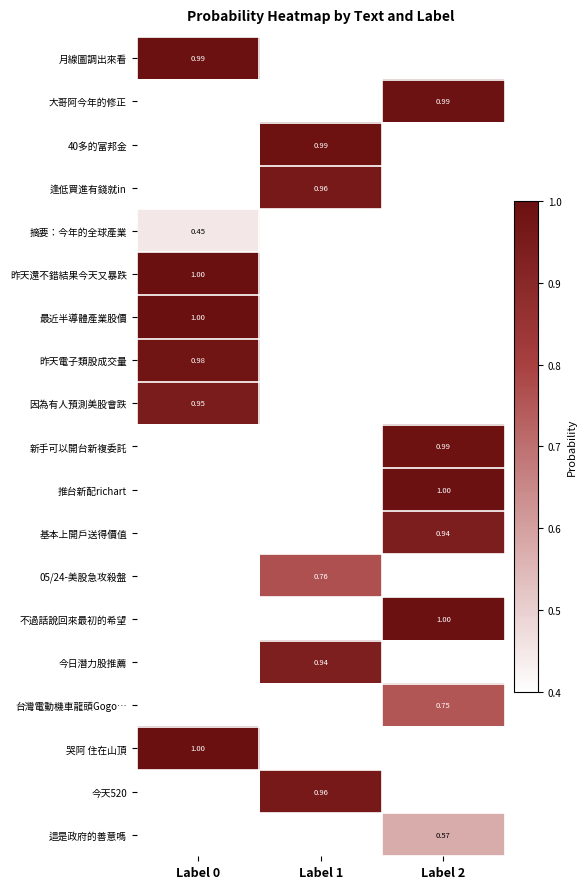

Between Label 2 and Label 1, which is larger?

Label 1